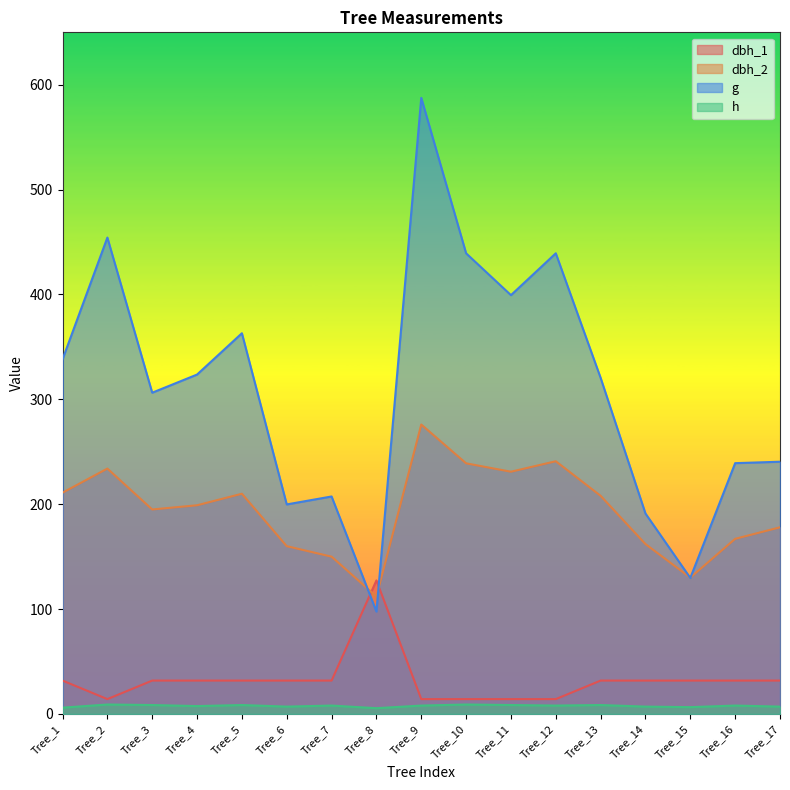

True or false: h has more than 0 interior local peaks.

True